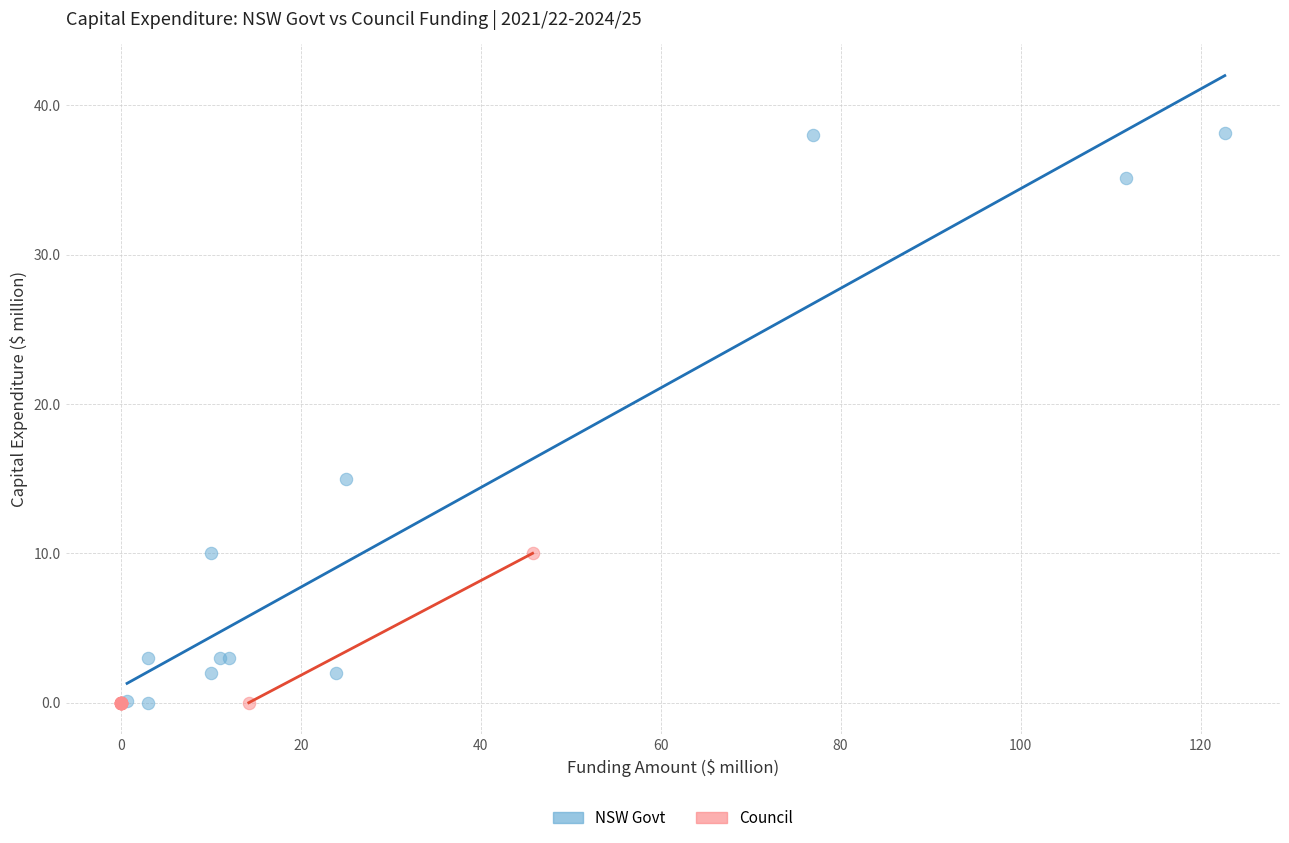

Which series has the largest Y range (max minus min)?

NSW Govt